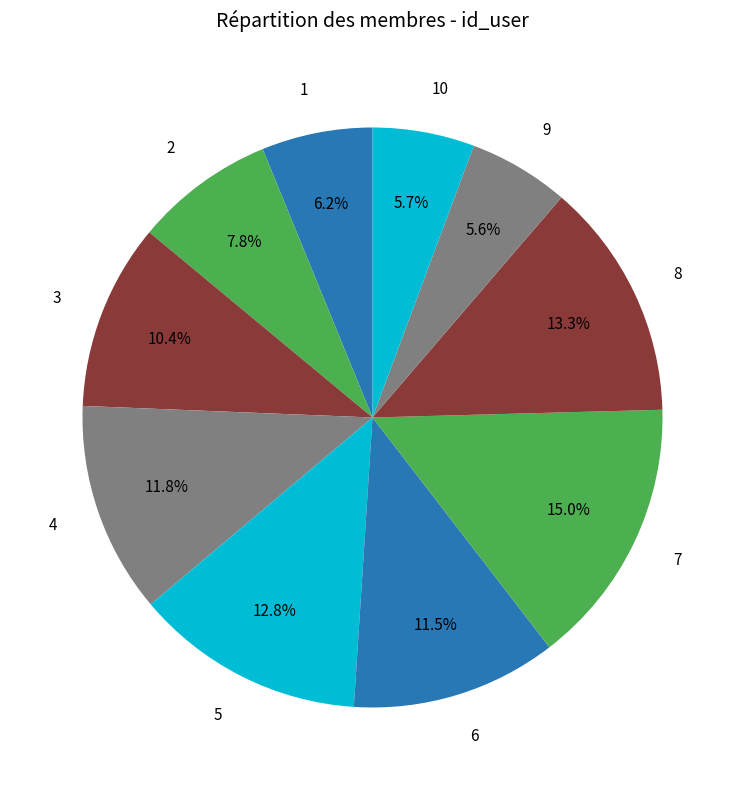

What is the ratio of the value at 4 to the value at 9?

2.1